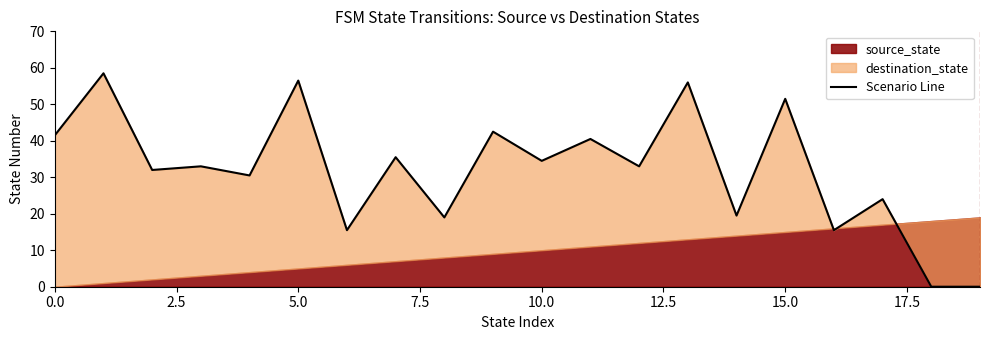

What is the label of the 9th point from the right?

11